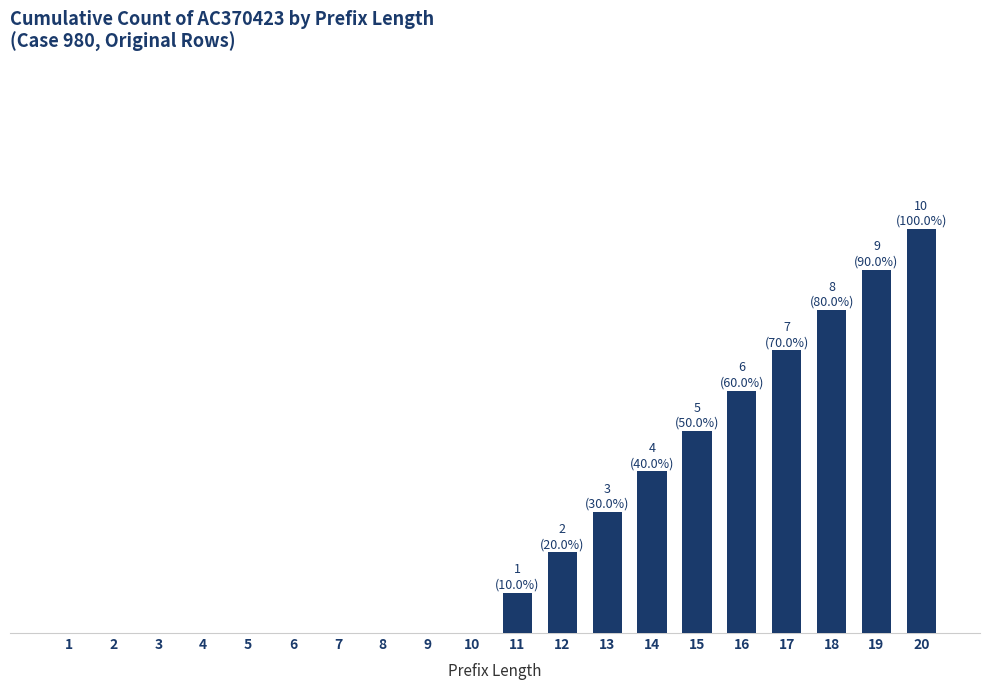

Are the bars horizontal?

No